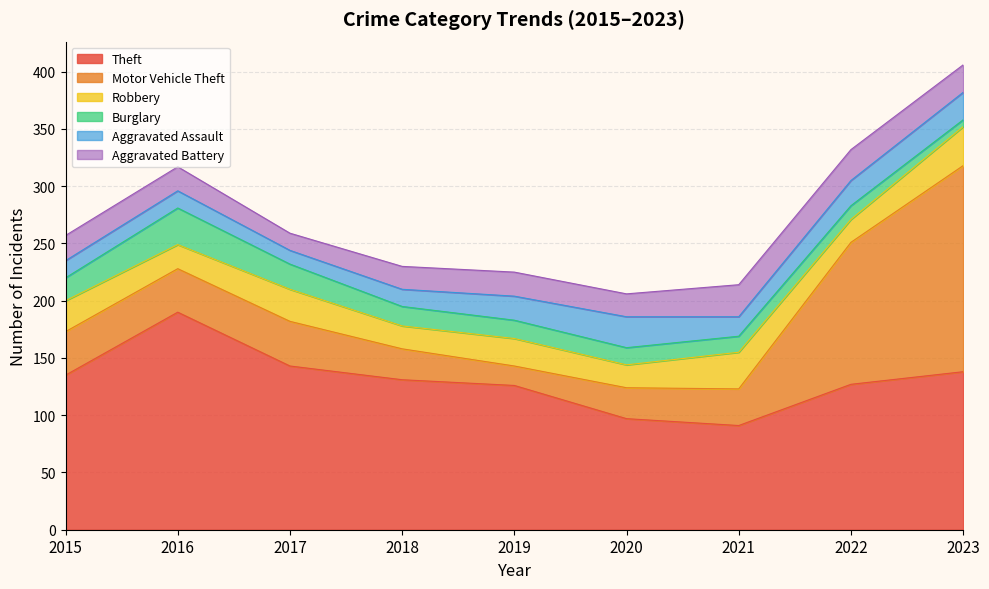

Reading left to right, what are all the values shown in this chart?

Theft: 135	190	143	131	126	97	91	127	138
Motor Vehicle Theft: 38	38	39	27	17	27	32	124	180
Robbery: 27	21	28	20	24	20	32	20	34
Burglary: 20	32	22	17	16	15	14	12	6
Aggravated Assault: 15	15	12	15	21	27	17	22	24
Aggravated Battery: 22	21	15	20	21	20	28	27	24